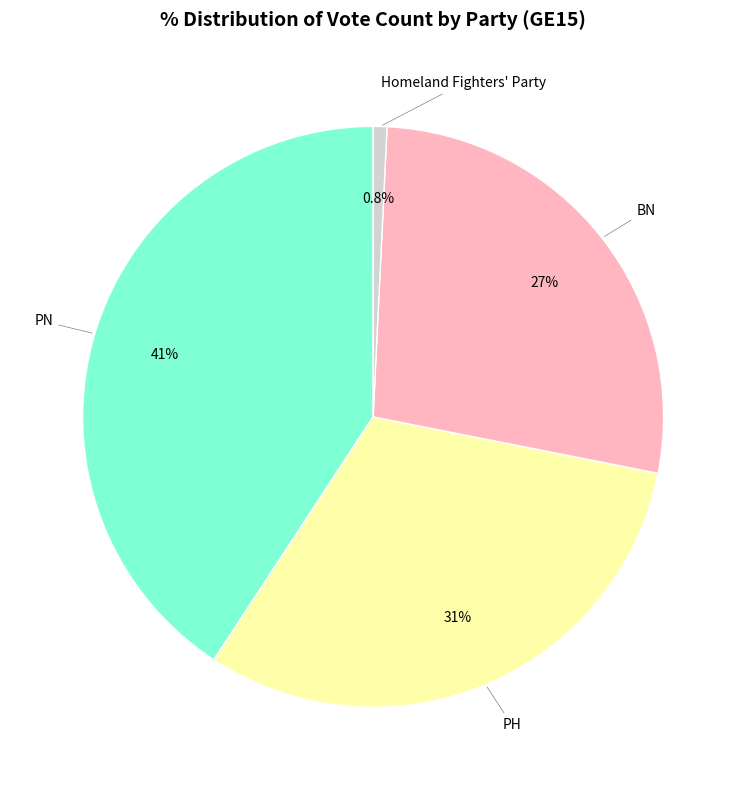

Does any single category account for the majority?

No